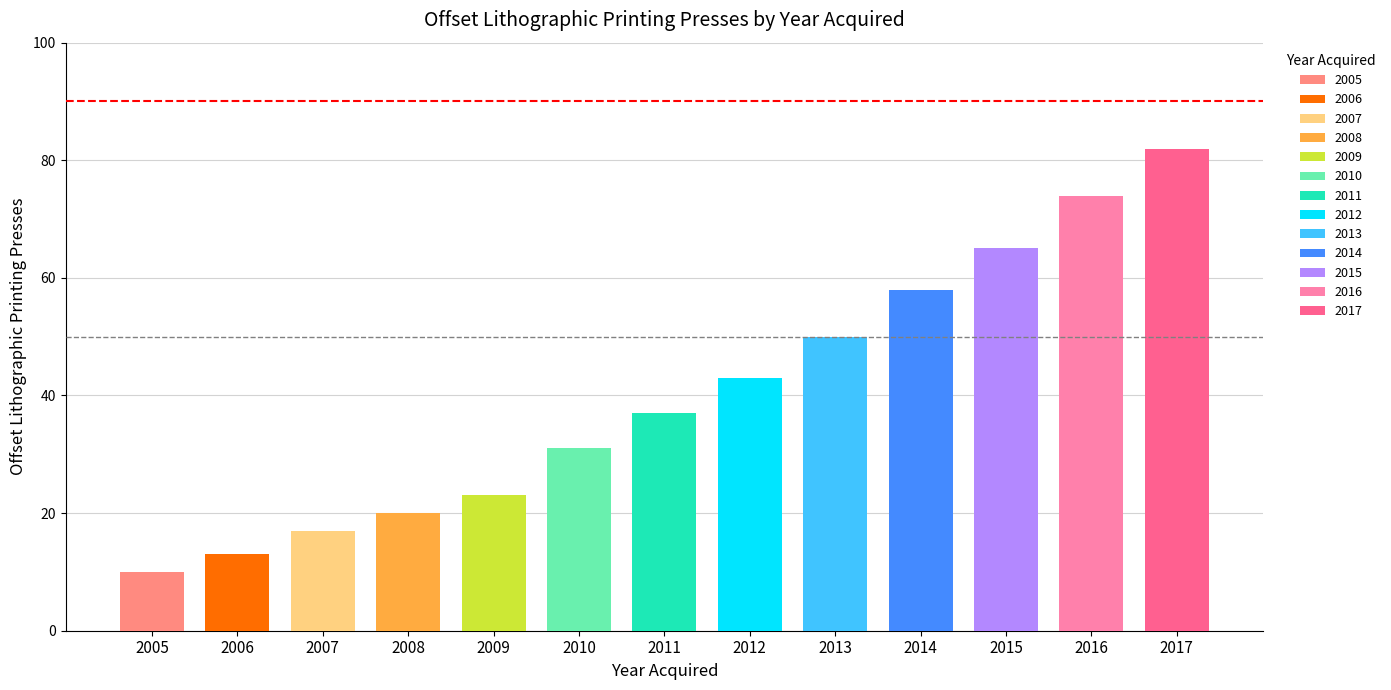

What is the difference between the maximum and minimum values?

72